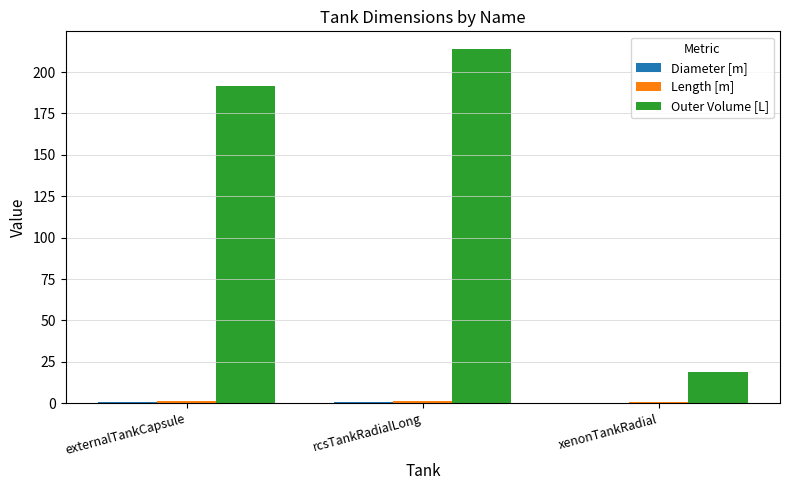

At which category is the sum across all series the highest?

rcsTankRadialLong